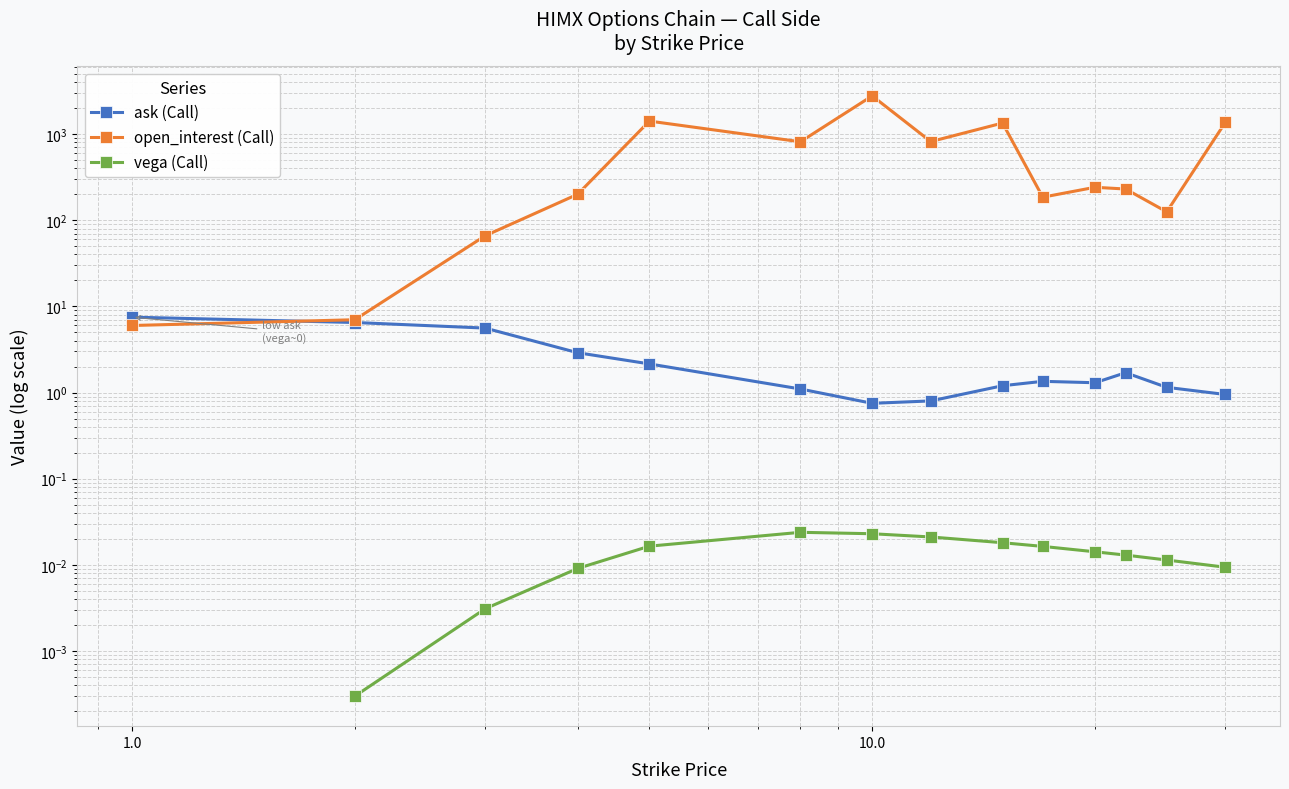

Read the open_interest (Call) value at 20.

241.0